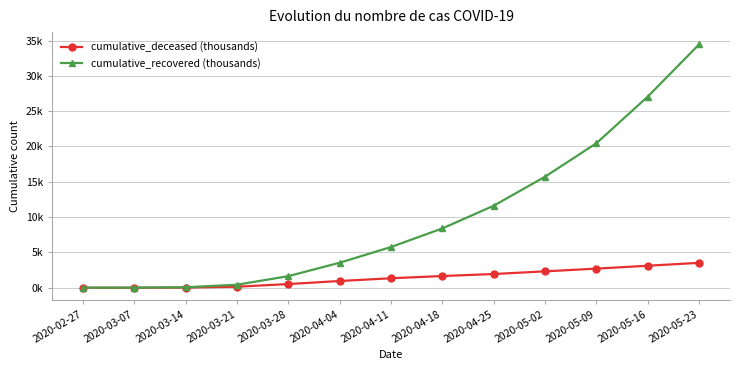

Is this an area chart (filled region under the line)?

No